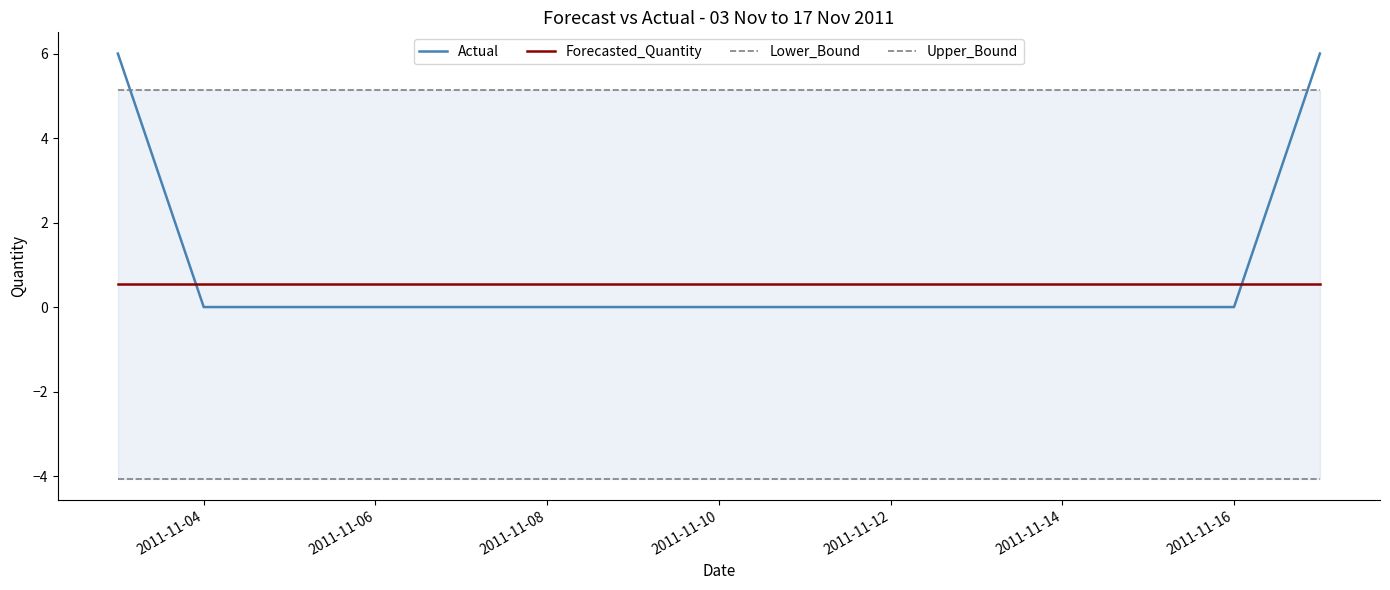

List the series in order of their peak value, highest first.

Actual, Upper_Bound, Forecasted_Quantity, Lower_Bound